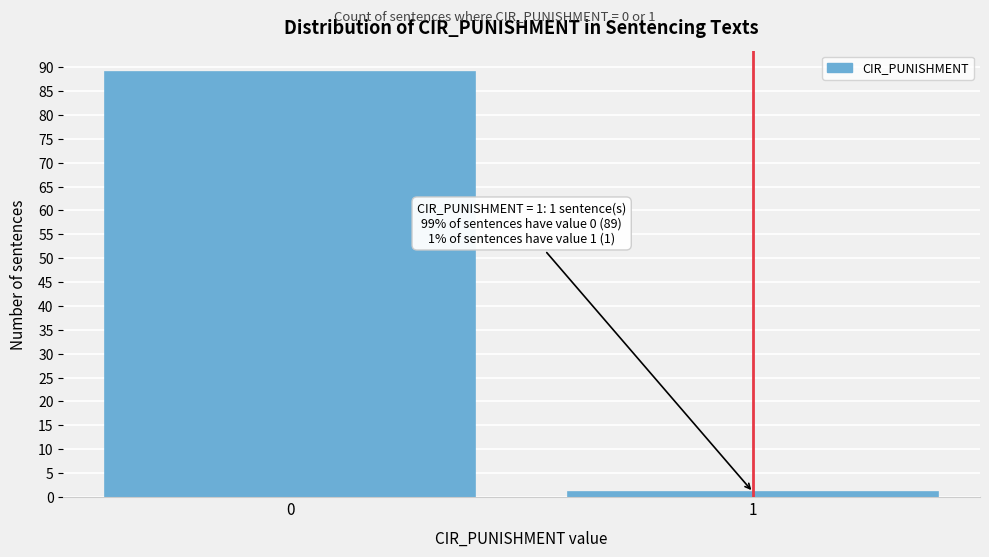

Reading right to left, what are all the values shown in this chart?

1=1	0=89